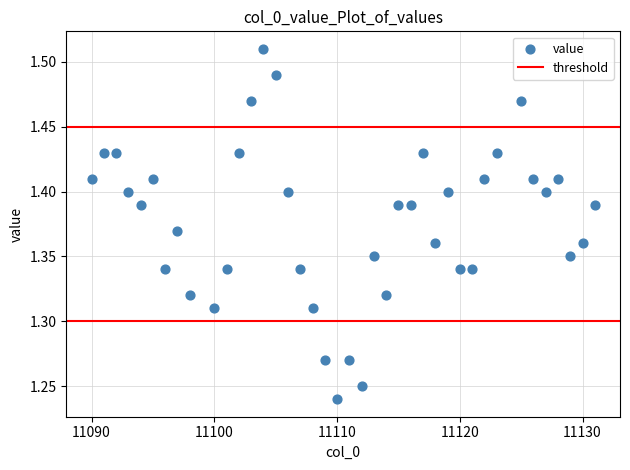

What is the range of Y values (max minus min)?

0.3